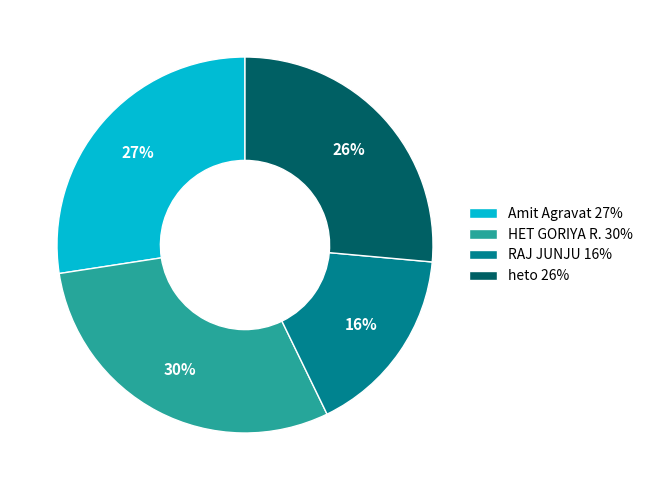

Does Amit Agravat account for over 50% of the chart?

No